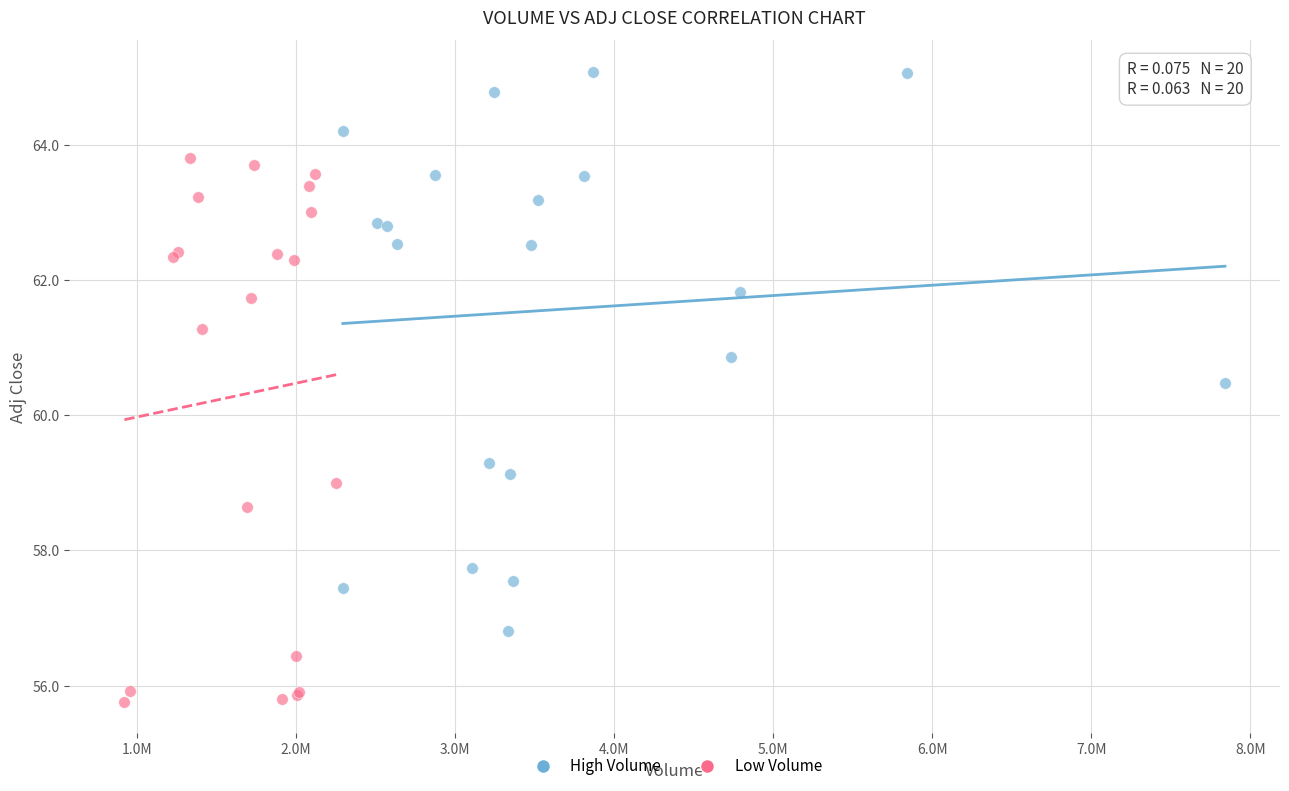

Which series reaches the maximum Y coordinate?

High Volume